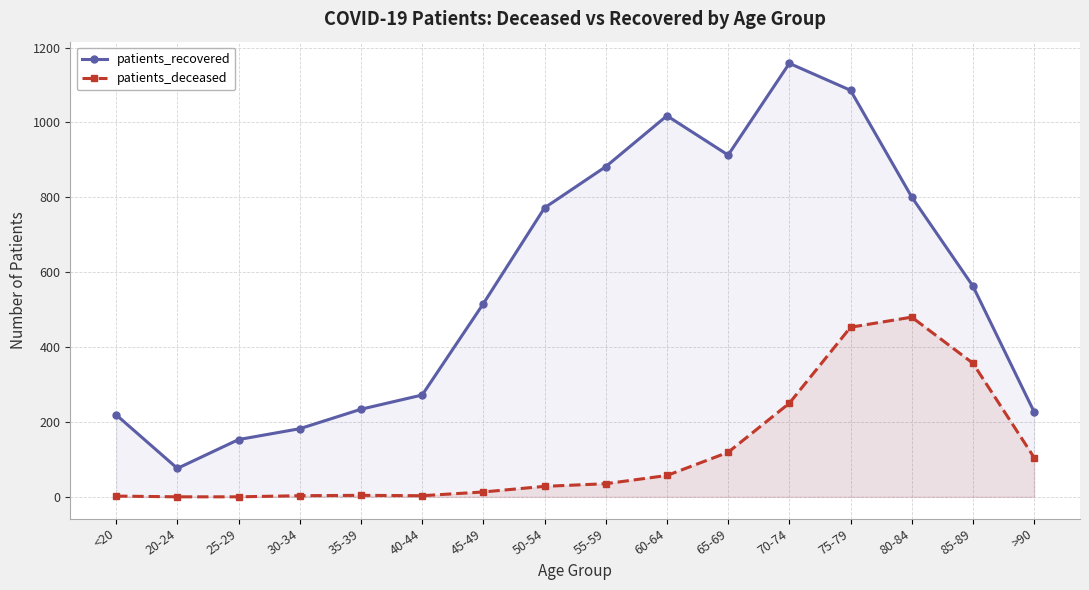

Rank the series by their average value, from lowest to highest.

patients_deceased, patients_recovered